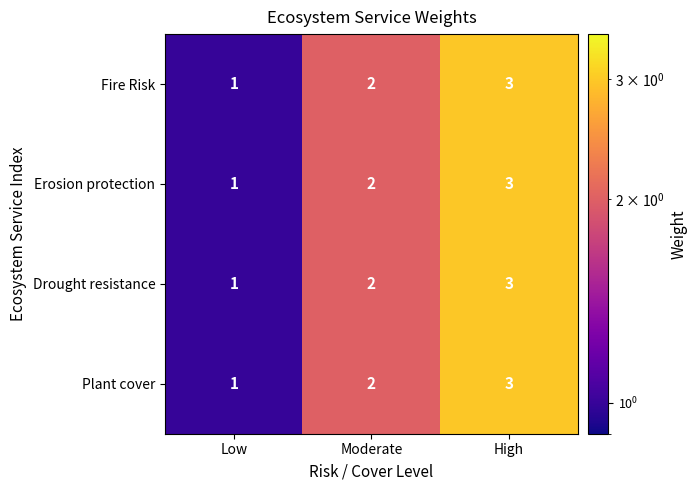

Is it true that Fire Risk equals 5 at High?

False